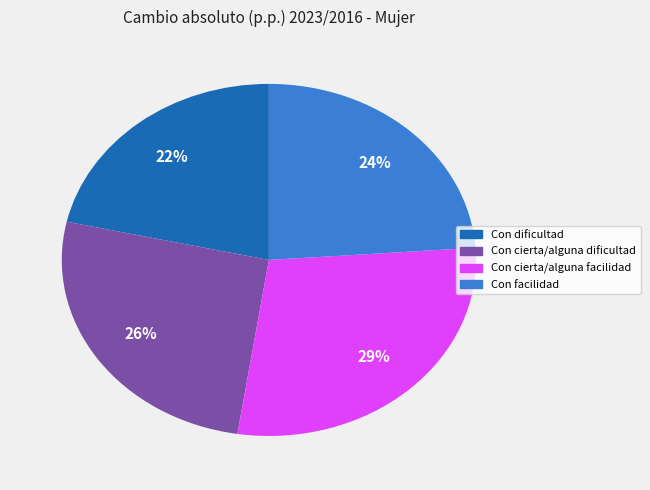

Does Con cierta/alguna facilidad represent more than half of the total?

No